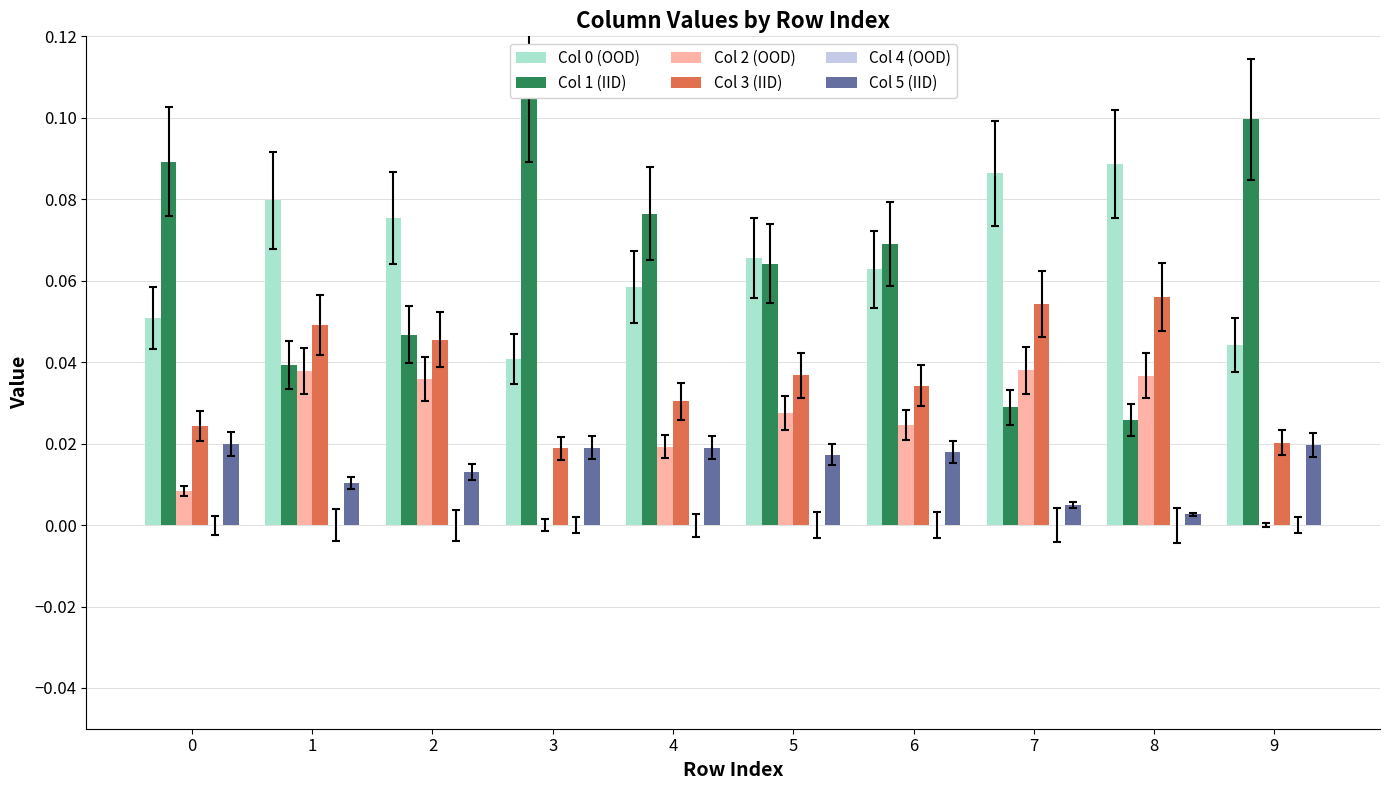

How many categories are shown in the chart?

10